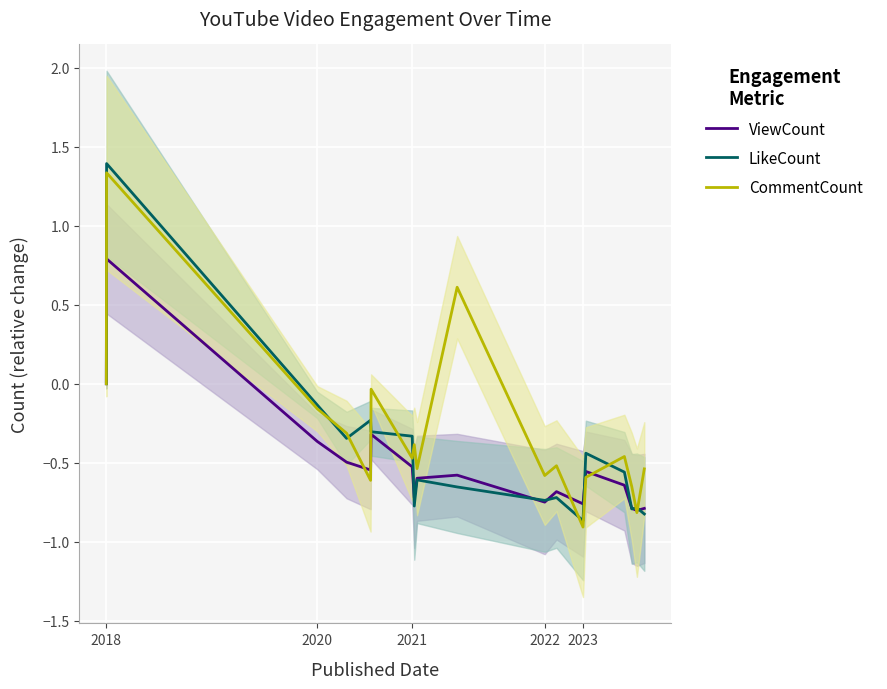

True or false: CommentCount has more than 2 interior local peaks.

True